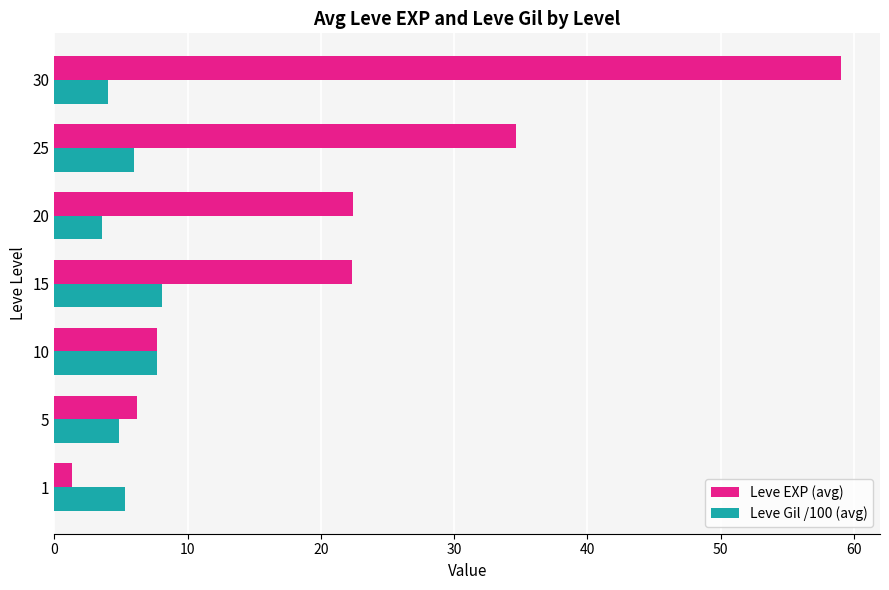

Which series changed the most between 15 and 30?

Leve EXP (avg)